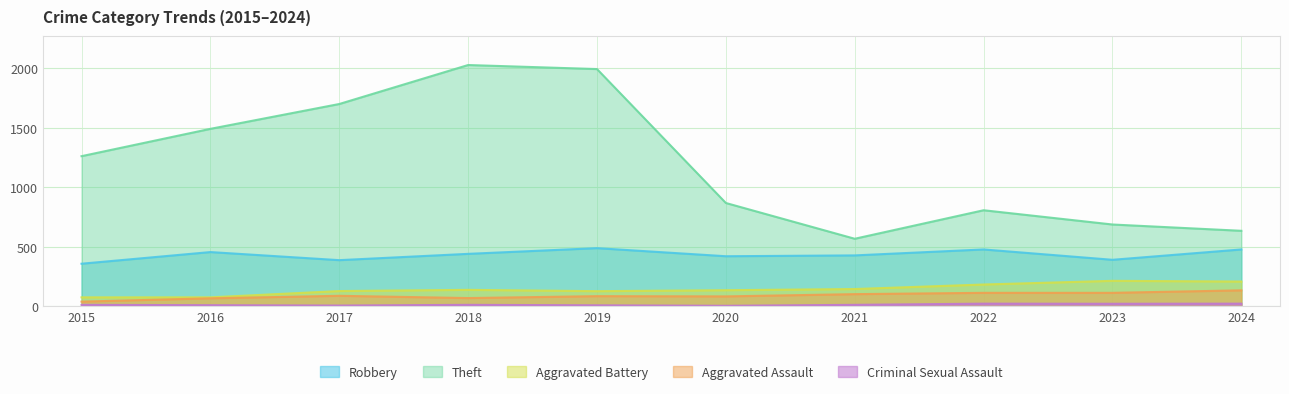

Reading right to left, what are all the values shown in this chart?

Robbery: 2024=477	2023=390	2022=477	2021=427	2020=420	2019=488	2018=440	2017=387	2016=455	2015=357
Theft: 2024=634	2023=687	2022=807	2021=567	2020=868	2019=1995	2018=2029	2017=1701	2016=1492	2015=1262
Aggravated Battery: 2024=207	2023=213	2022=182	2021=144	2020=134	2019=126	2018=137	2017=127	2016=74	2015=74
Aggravated Assault: 2024=133	2023=112	2022=112	2021=101	2020=82	2019=84	2018=68	2017=87	2016=66	2015=38
Criminal Sexual Assault: 2024=21	2023=20	2022=21	2021=11	2020=3	2019=7	2018=11	2017=5	2016=8	2015=11